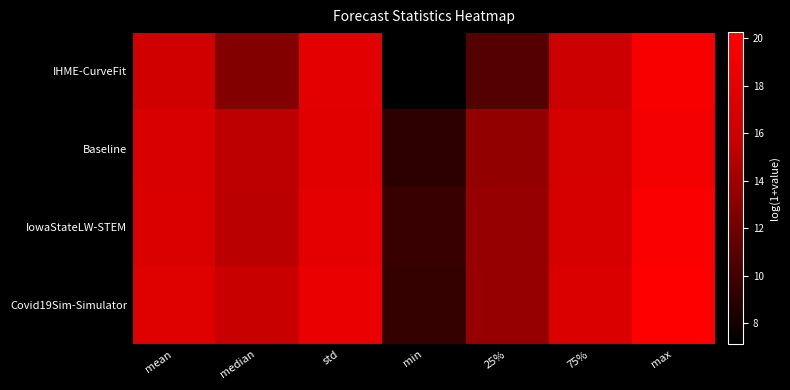

Between mean and median, which series saw the biggest shift?

IHME-CurveFit